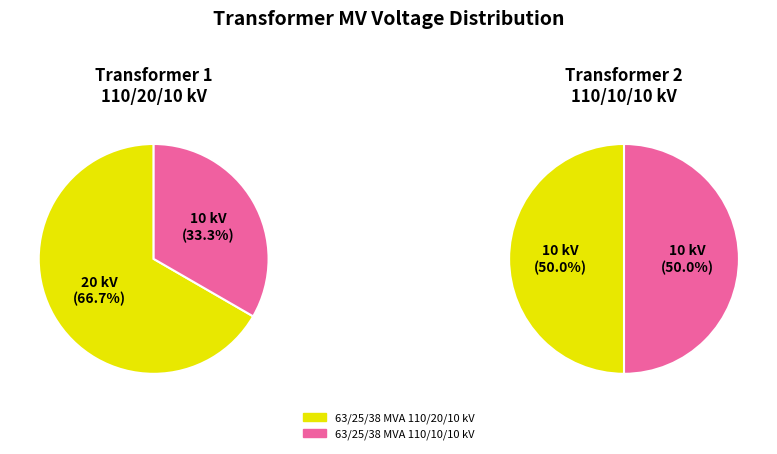

To the nearest percent, what percentage of the pie is 63/25/38 MVA 110/10/10 kV?

33%